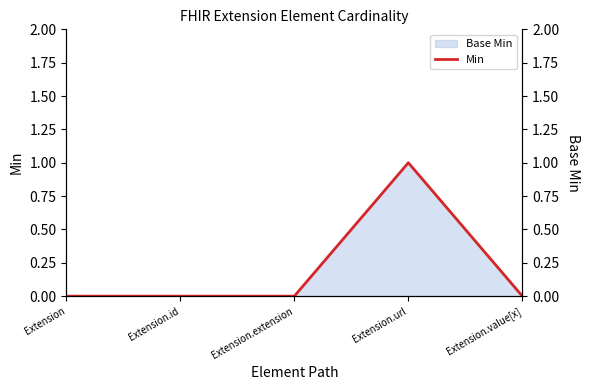

True or false: Min and Base Min (right) intersect in this chart.

False